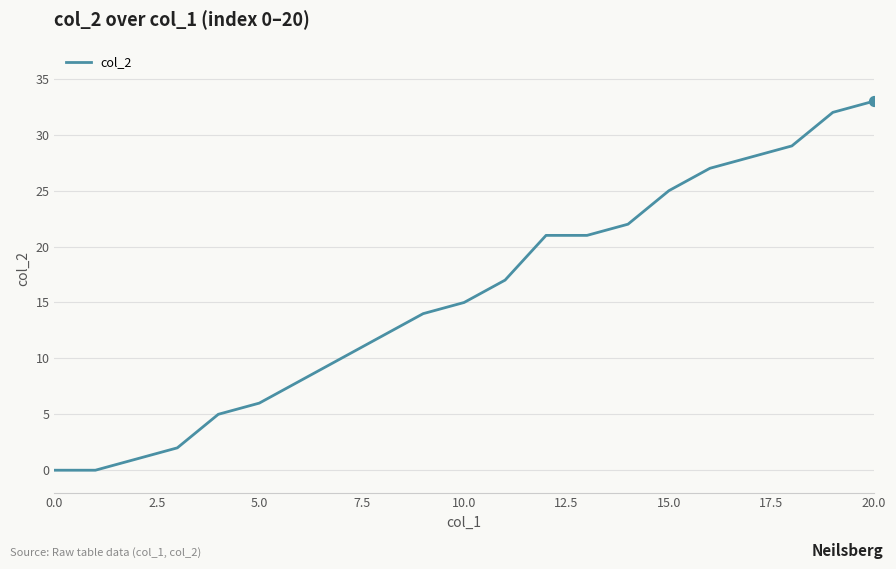

What is the maximum value shown in the chart?

33